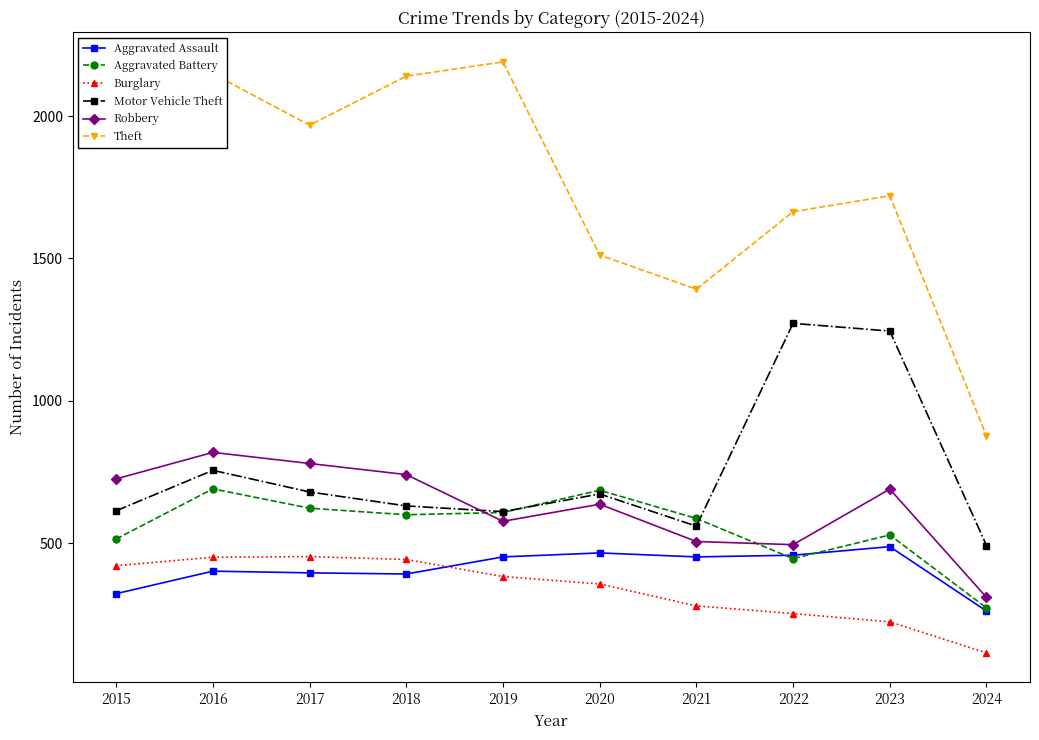

What is the maximum value for Aggravated Battery?

691